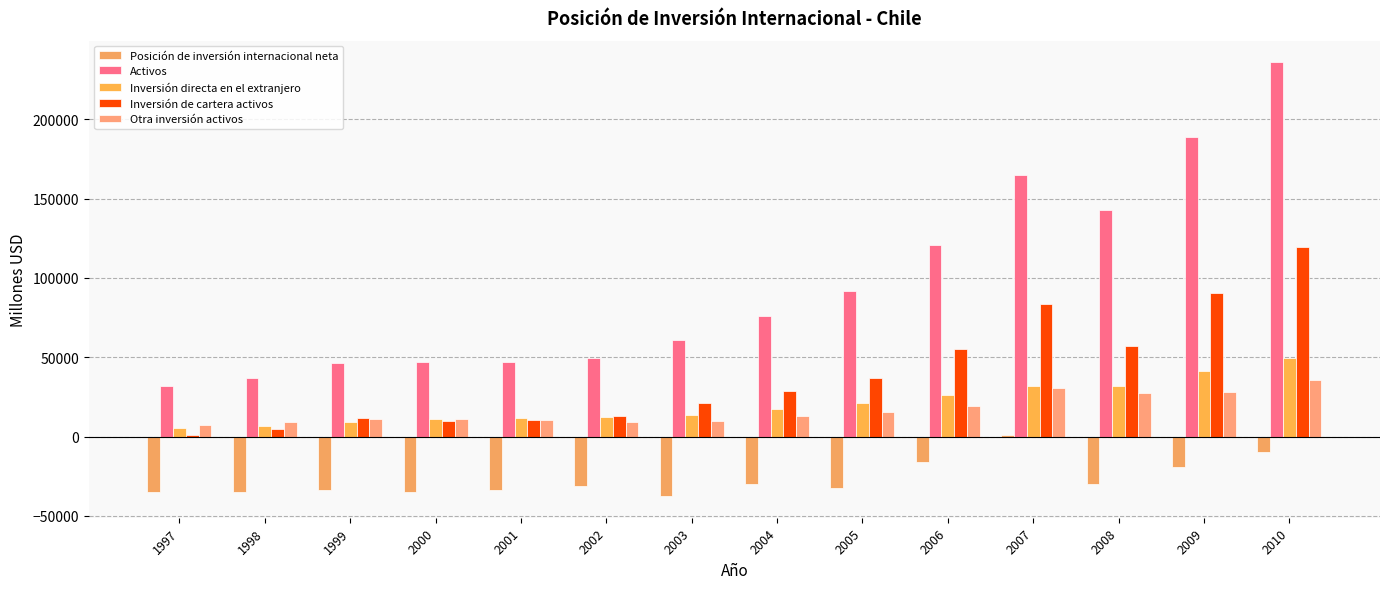

How many series are shown in this chart?

5